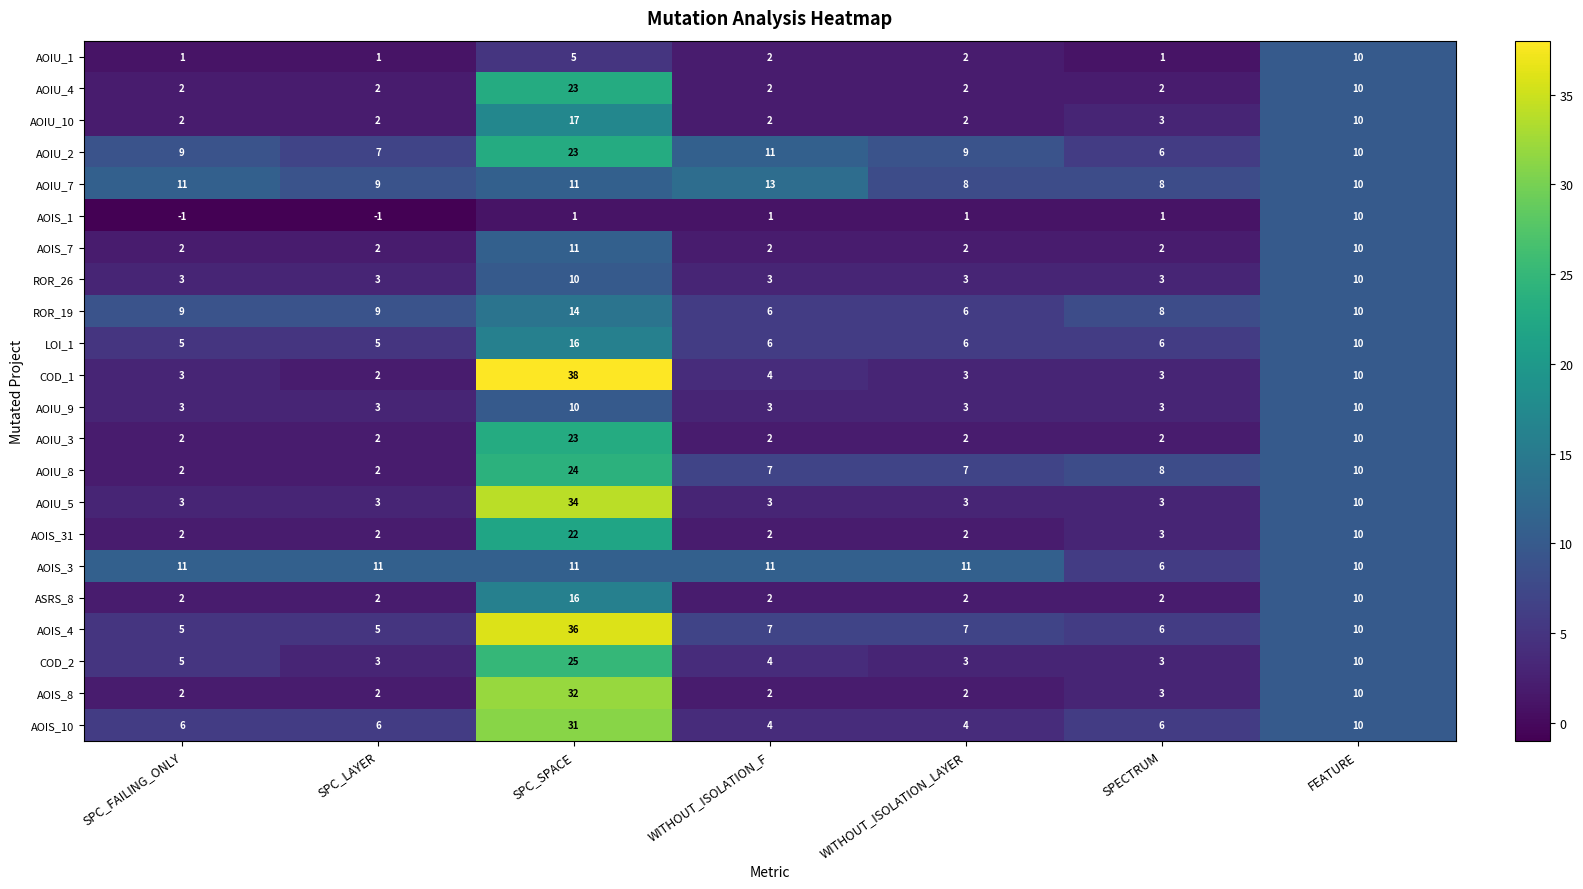

Which series has the largest range (max minus min)?

COD_1